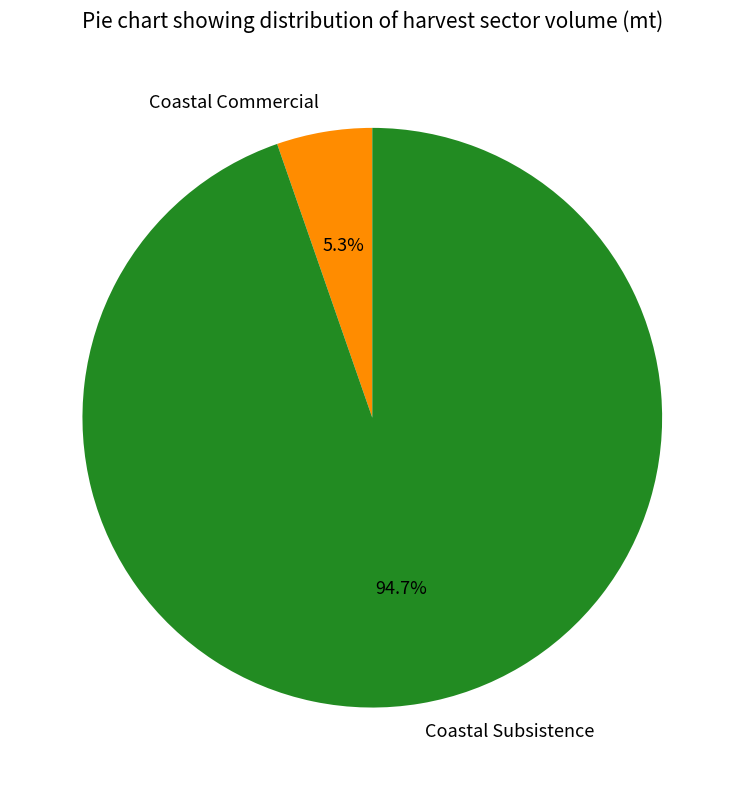

Between Coastal Subsistence and Coastal Commercial, which is larger?

Coastal Subsistence